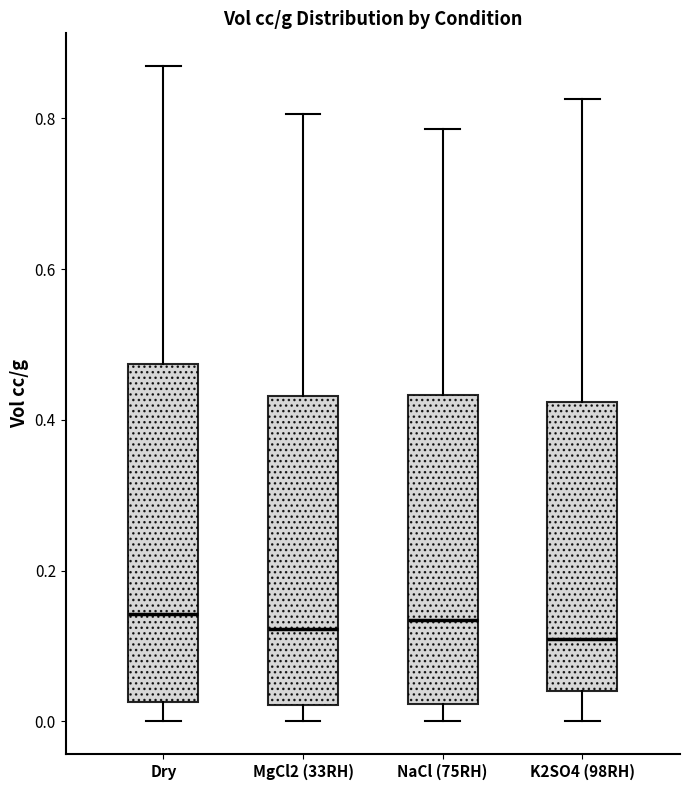

Where is the upper edge of the box for NaCl (75RH) on the y-axis? The values are not printed on the chart, so give them approximately, as read against the axis.

0.44